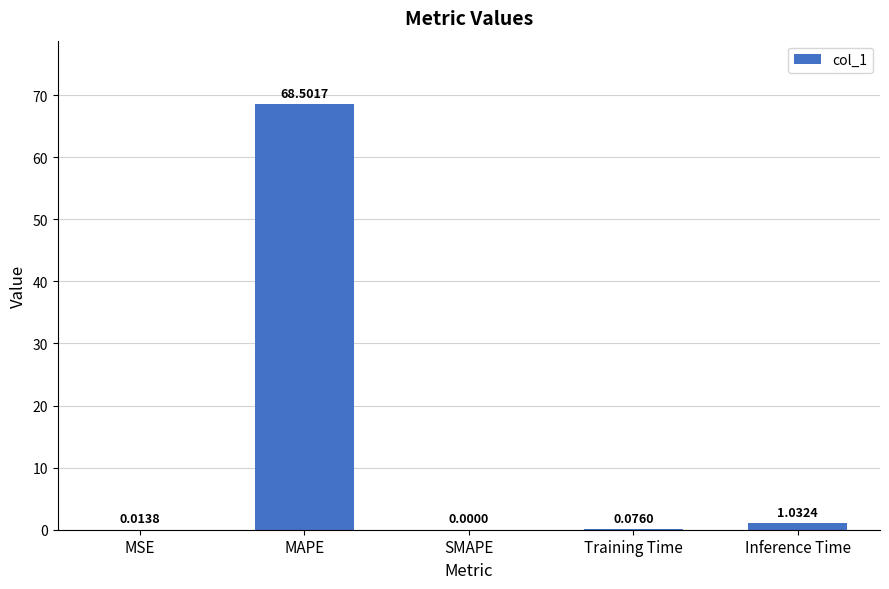

Where is the data nearest to the value 34?

Inference Time